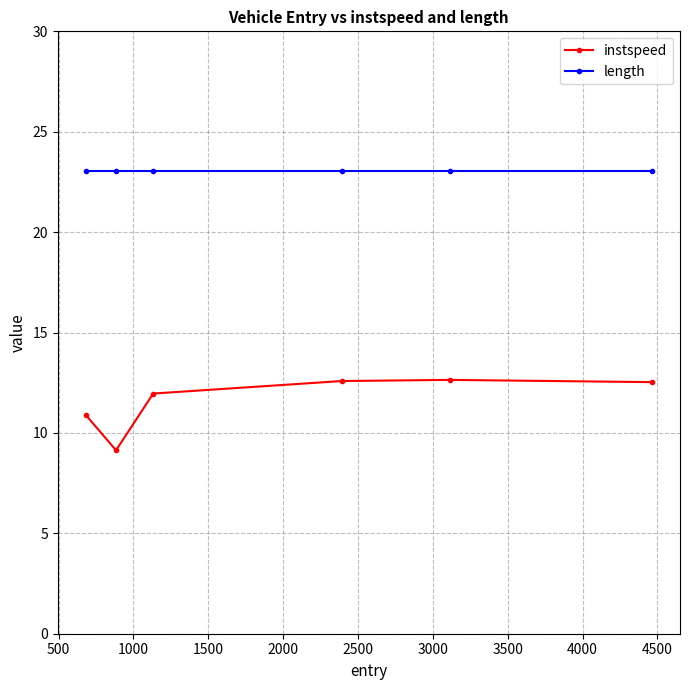

True or false: instspeed and length cross at least once.

False